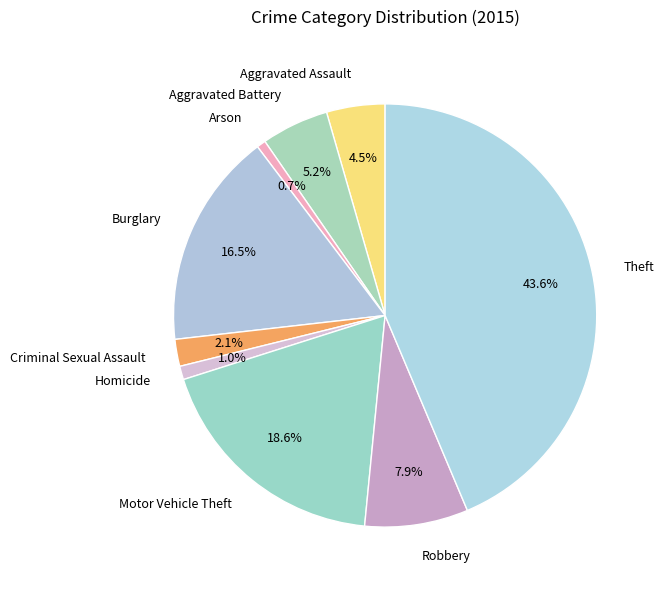

To the nearest percent, what is the difference between the Robbery and Aggravated Battery slice percentages?

3%